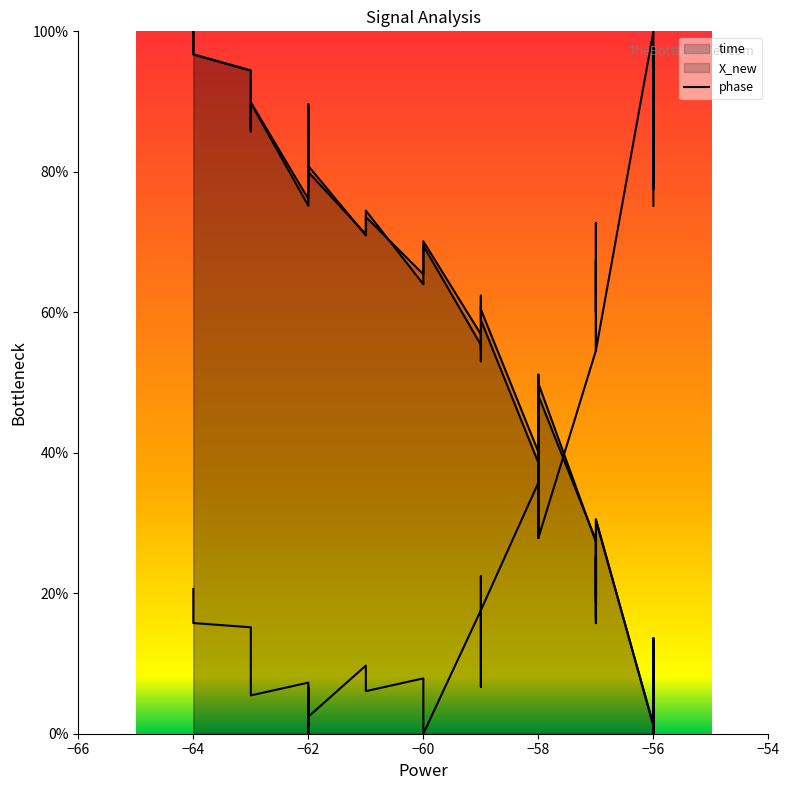

What is the approximate value at −62?

7.3